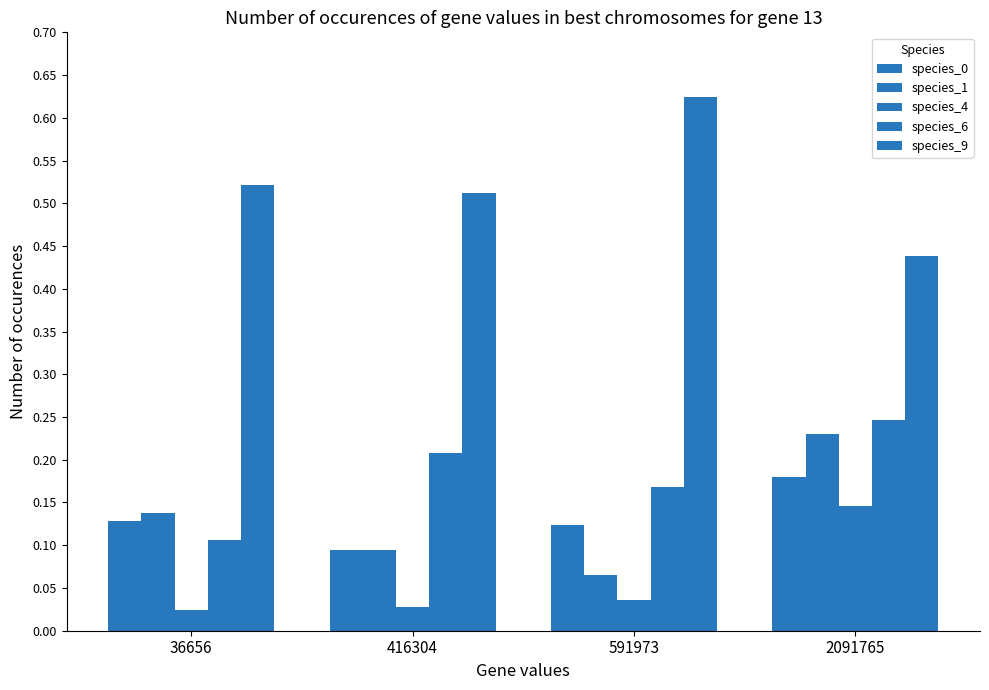

Reading left to right, what are all the values shown in this chart?

species_0: 36656=0.1	416304=0.1	591973=0.1	2091765=0.2
species_1: 36656=0.1	416304=0.1	591973=0.1	2091765=0.2
species_4: 36656=0.0	416304=0.0	591973=0.0	2091765=0.1
species_6: 36656=0.1	416304=0.2	591973=0.2	2091765=0.2
species_9: 36656=0.5	416304=0.5	591973=0.6	2091765=0.4